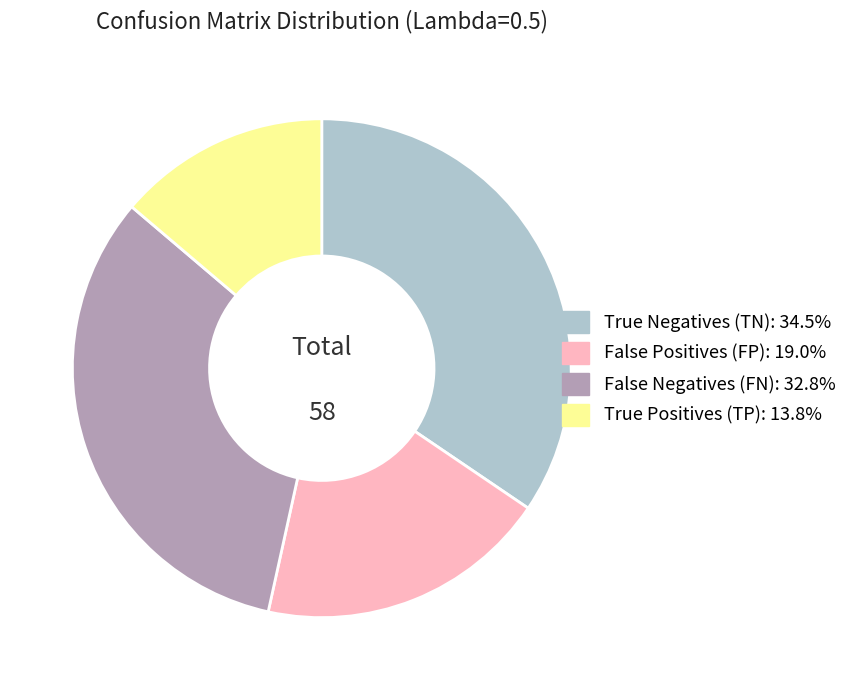

Does True Positives (TP) represent more than half of the total?

No